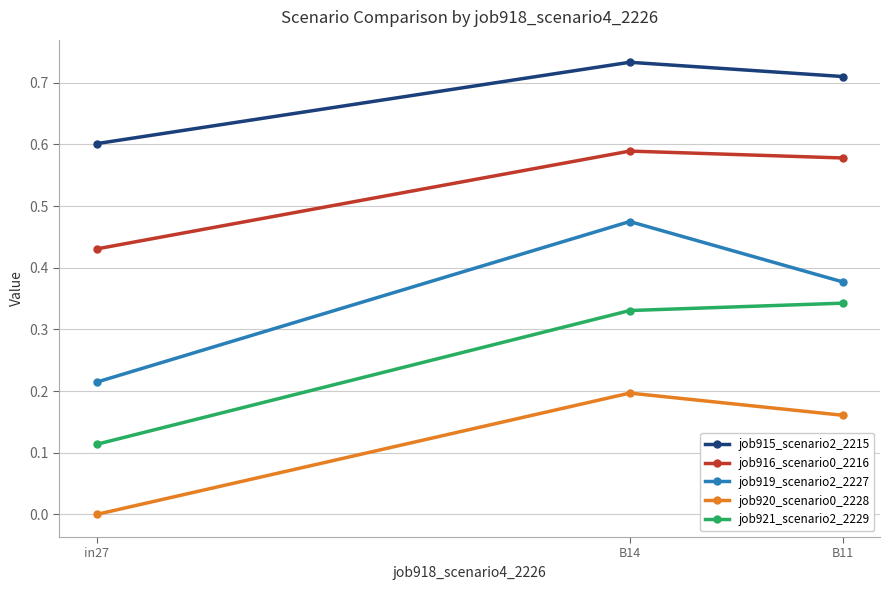

What is the label of the 1st point from the right?

B11